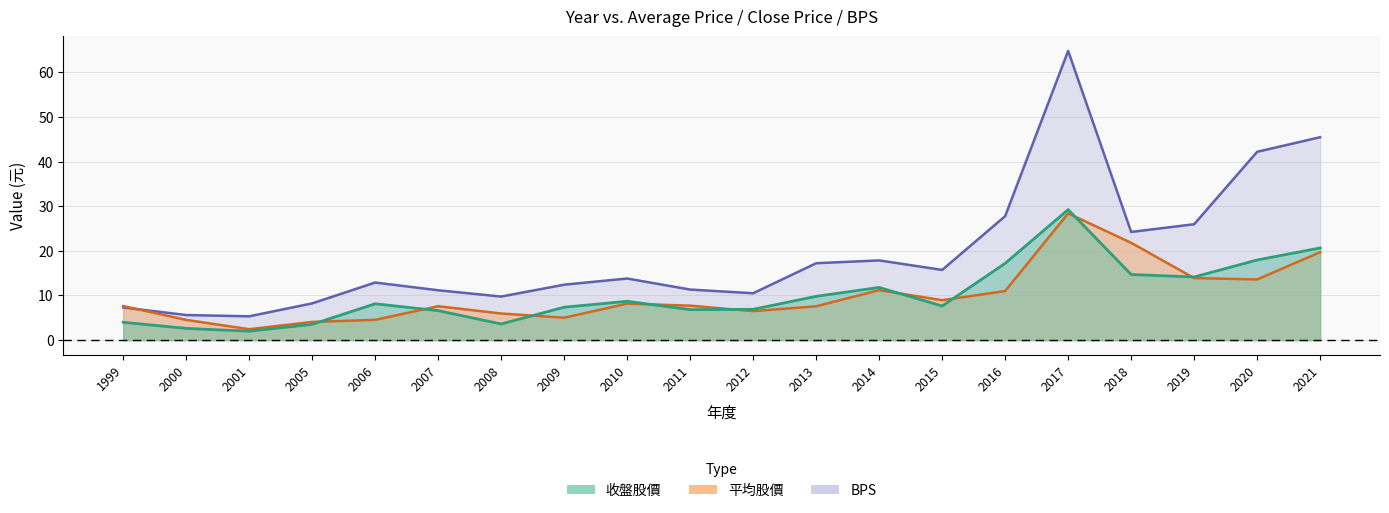

What is the sum of all BPS values?

389.7